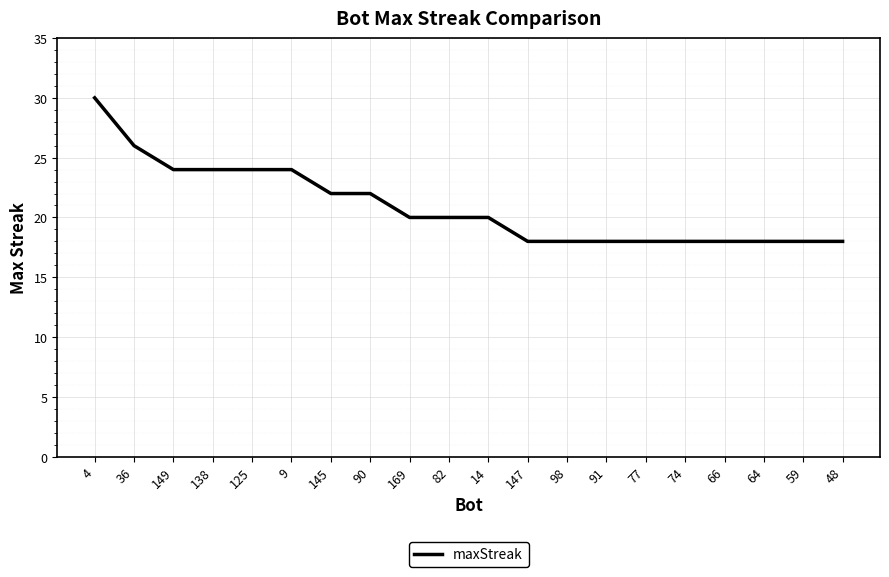

Which has a higher value, 36 or 64?

36